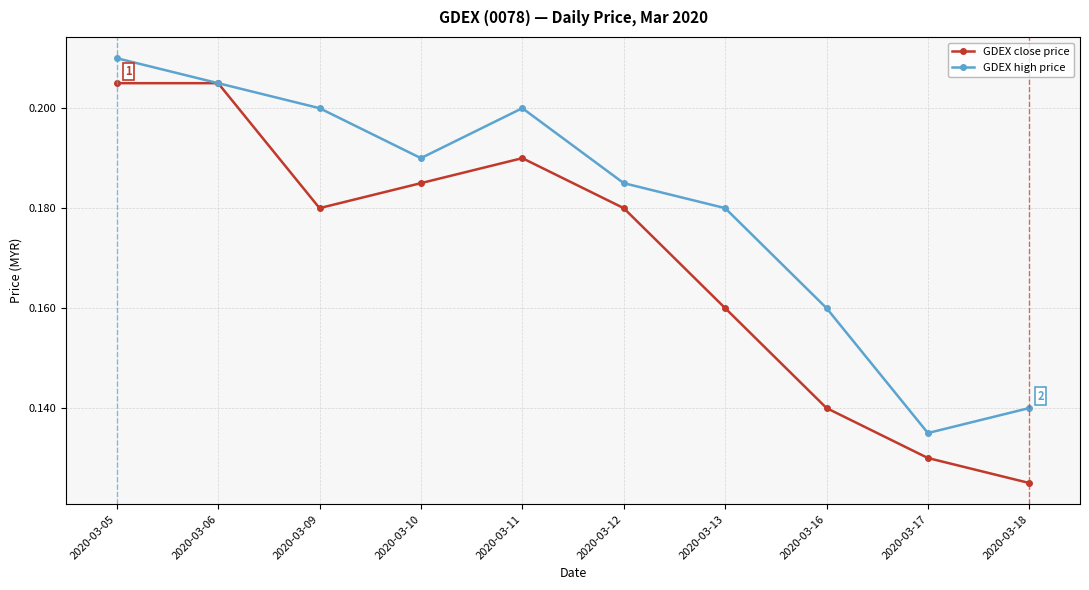

Does the chart have visible grid lines?

Yes